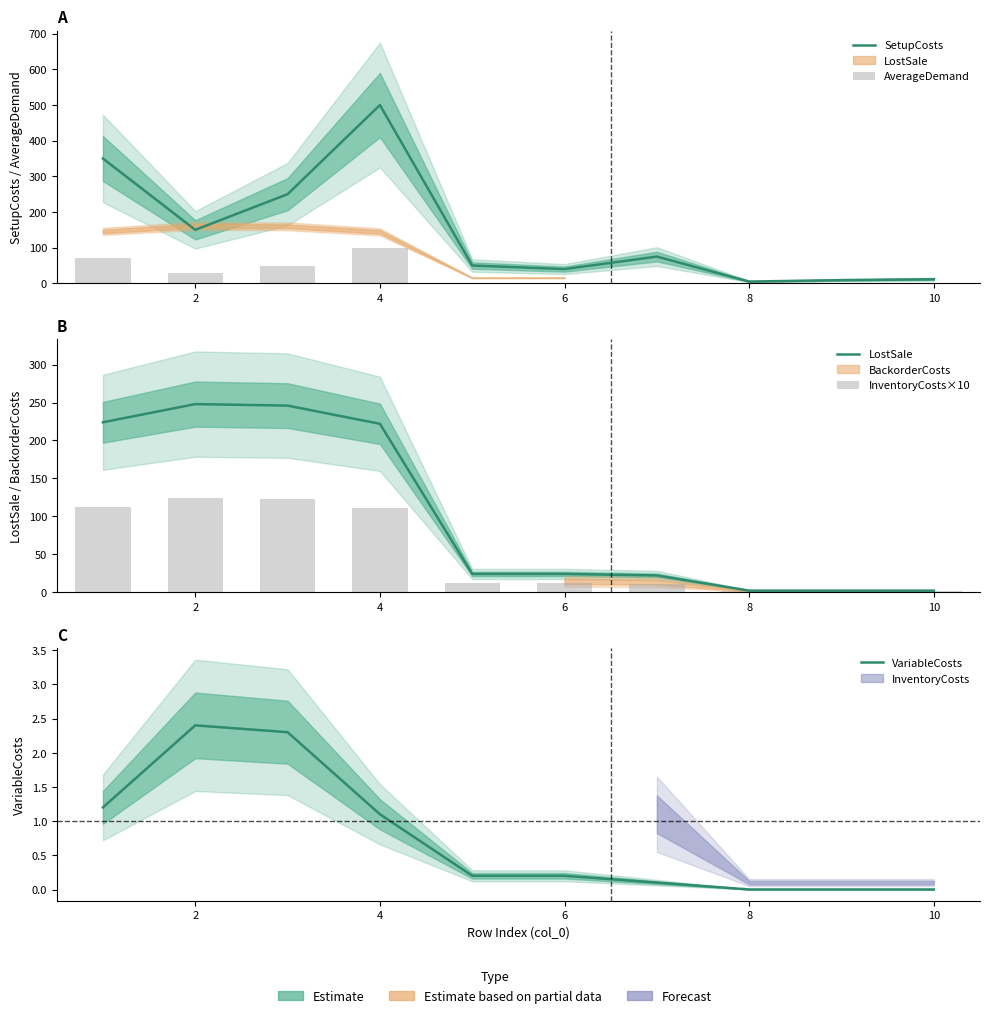

Is it true that AverageDemand equals 0.0 at 10?

True